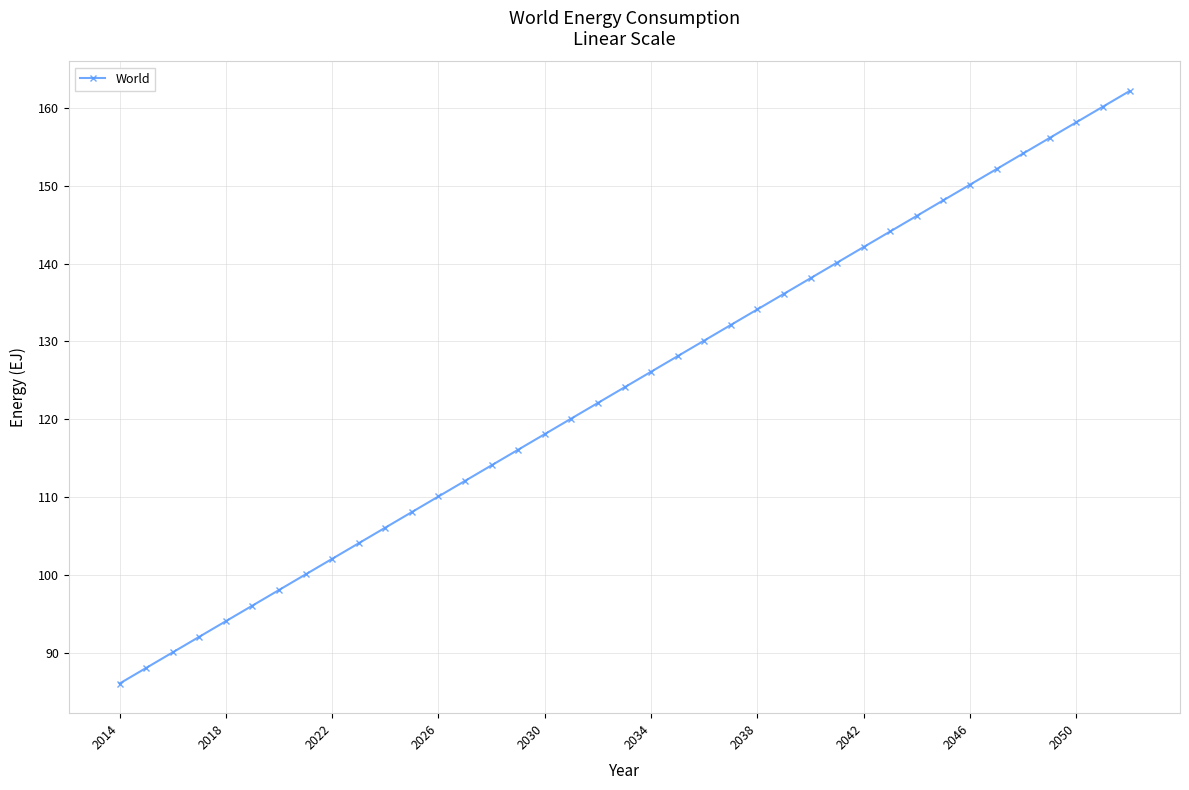

True or false: the data has more than 2 interior local peaks.

False